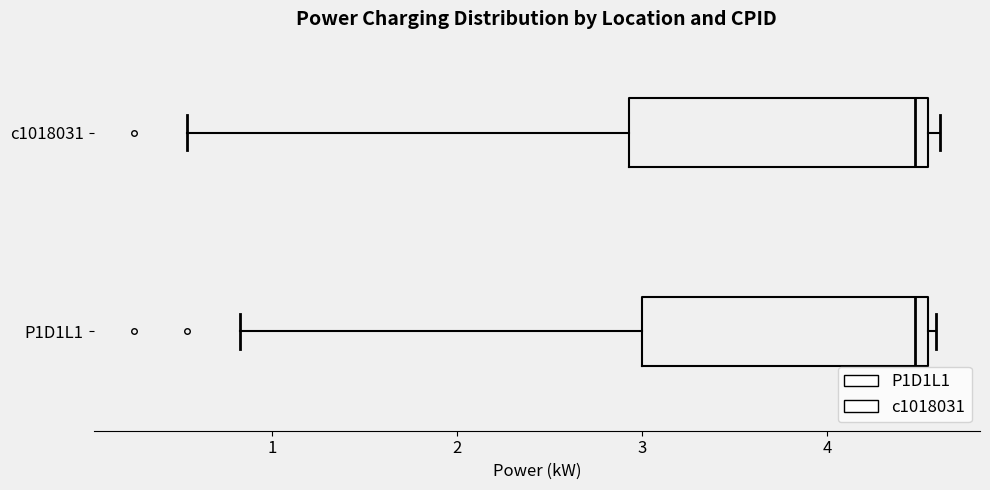

Where does the left whisker of the box for c1018031 end on the x-axis? The values are not printed on the chart, so give them approximately, as read against the axis.

0.5